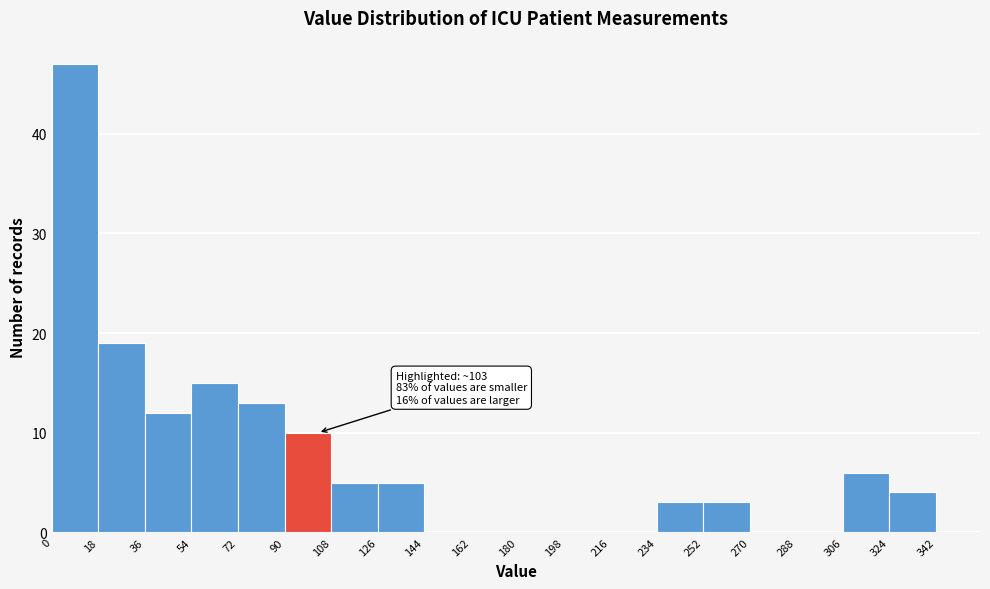

Which range on the x-axis has the tallest bar?

0 to 18